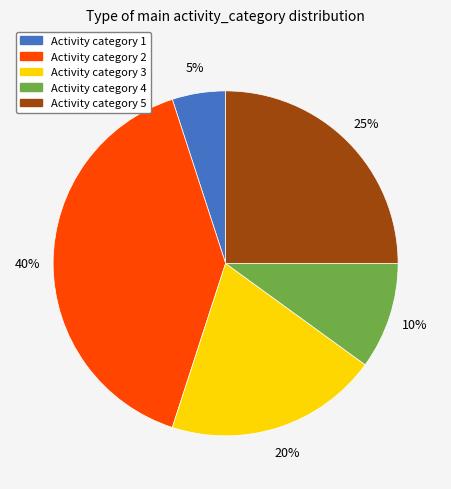

Does any single category account for the majority?

No